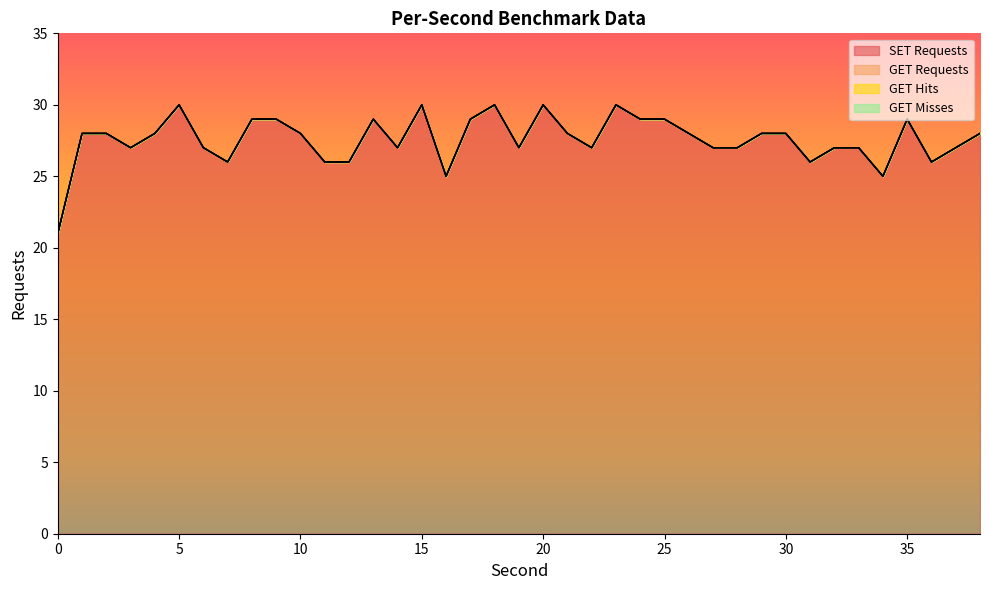

Does the chart have visible grid lines?

No